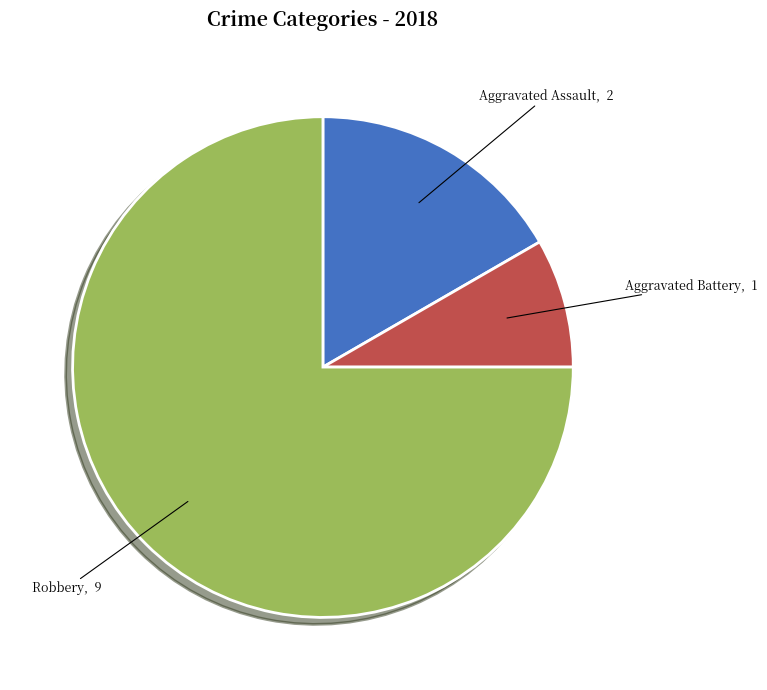

What is the majority slice?

Robbery